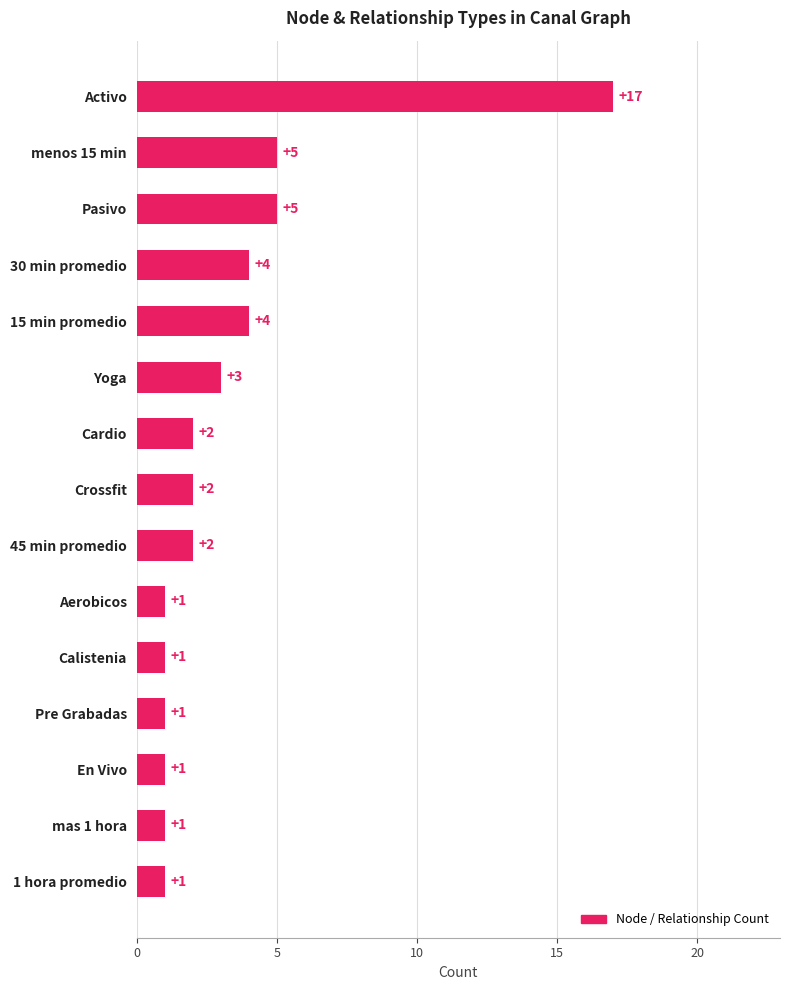

What is the difference between the maximum and minimum values?

16